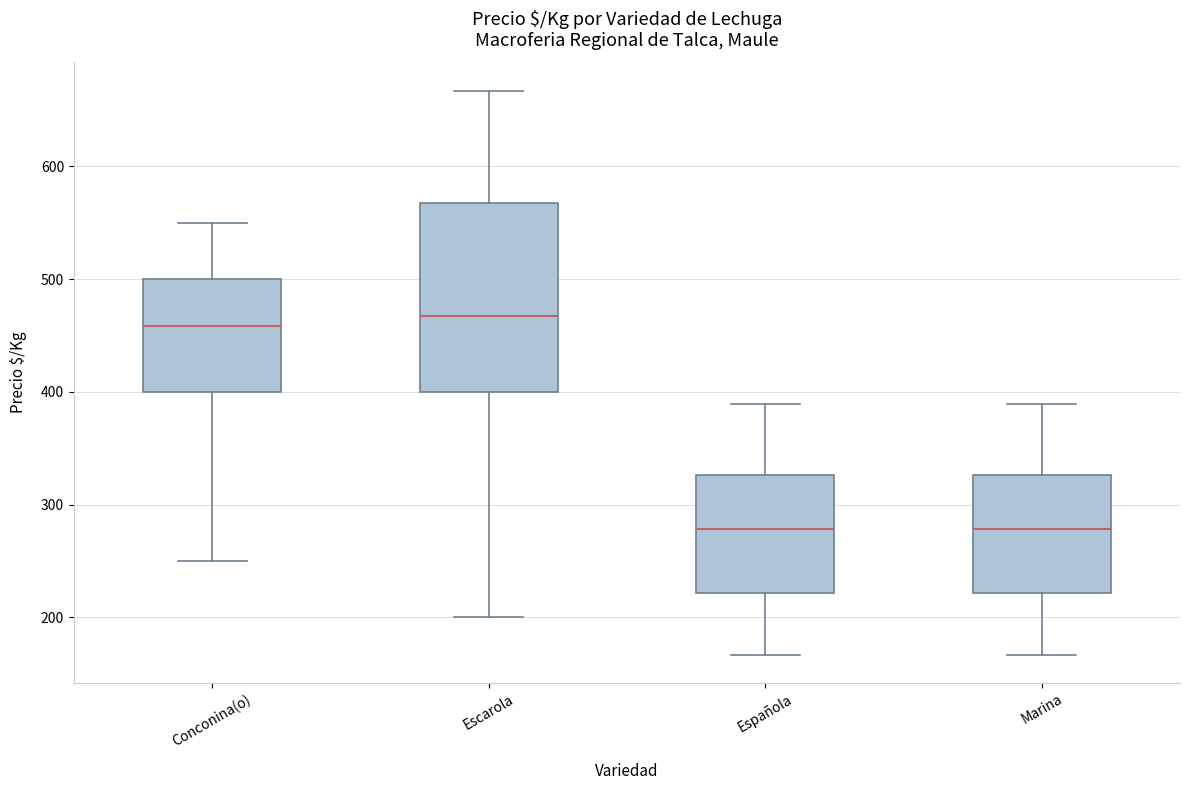

Reading left to right, transcribe this box plot: for each box, give where its median line is, the range the box spans, and where its two whiskers end, as read against the y-axis. The values are not printed on the chart, so give them approximately, as read against the axis.

Conconina(o): median 460, box 400 to 500, whiskers 250 to 550
Escarola: median 470, box 400 to 570, whiskers 200 to 670
Española: median 280, box 220 to 330, whiskers 170 to 390
Marina: median 280, box 220 to 330, whiskers 170 to 390